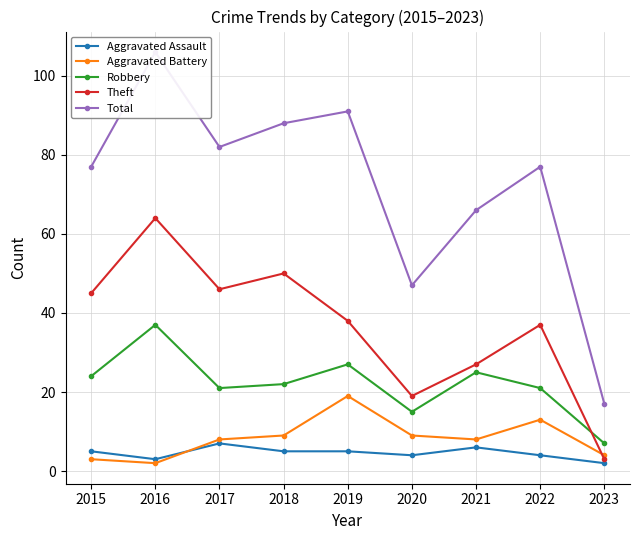

True or false: Aggravated Assault has a value of 1 at 2016.

False